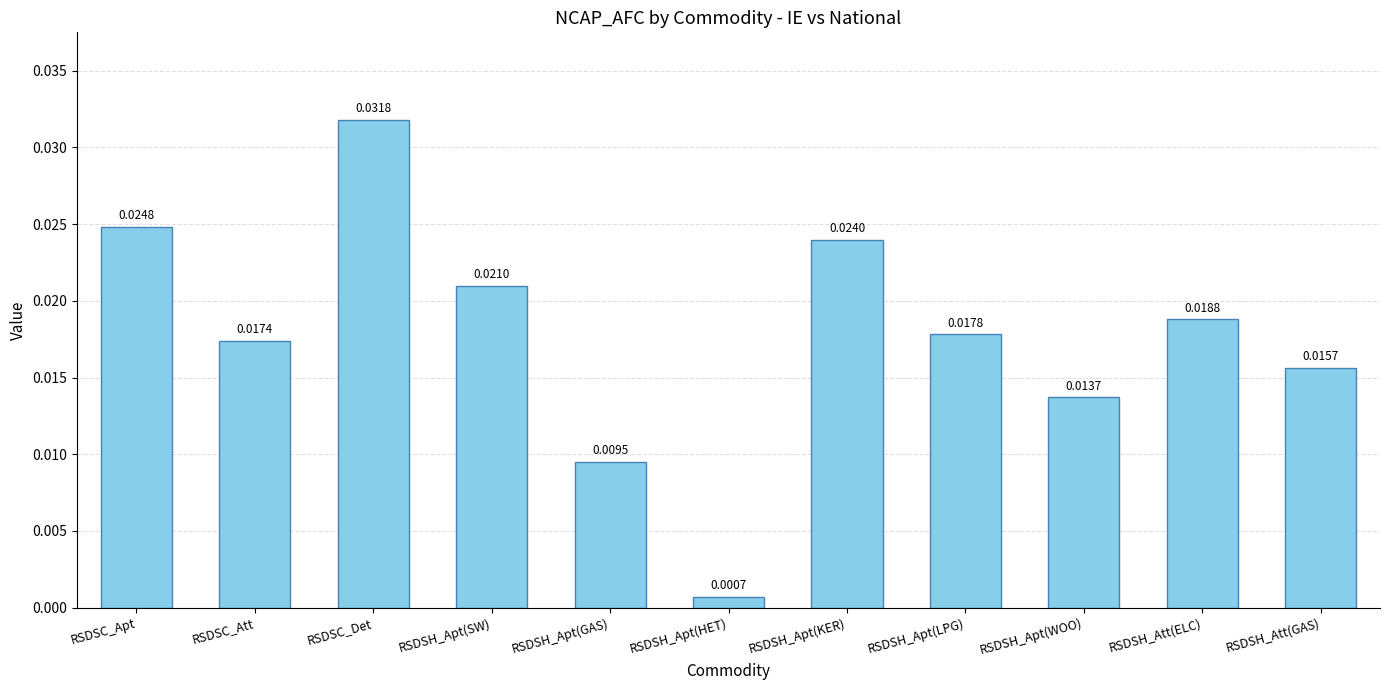

Between RSDSC_Det and RSDSH_Apt(WOO), which is larger?

RSDSC_Det